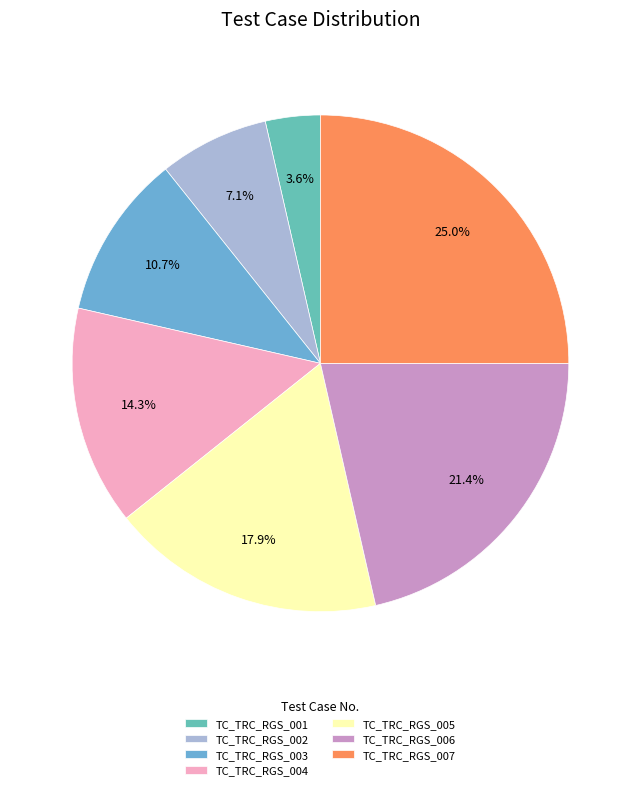

The TC_TRC_RGS_005 slice represents 8% of the pie. True or false?

False